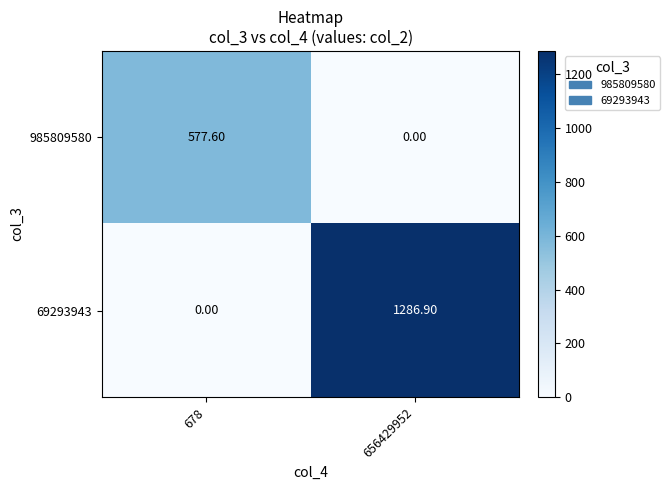

What is the average value of the 69293943 series?

643.5